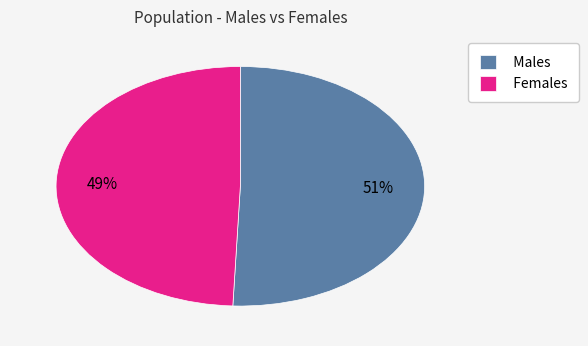

How many segments does this pie chart have?

2